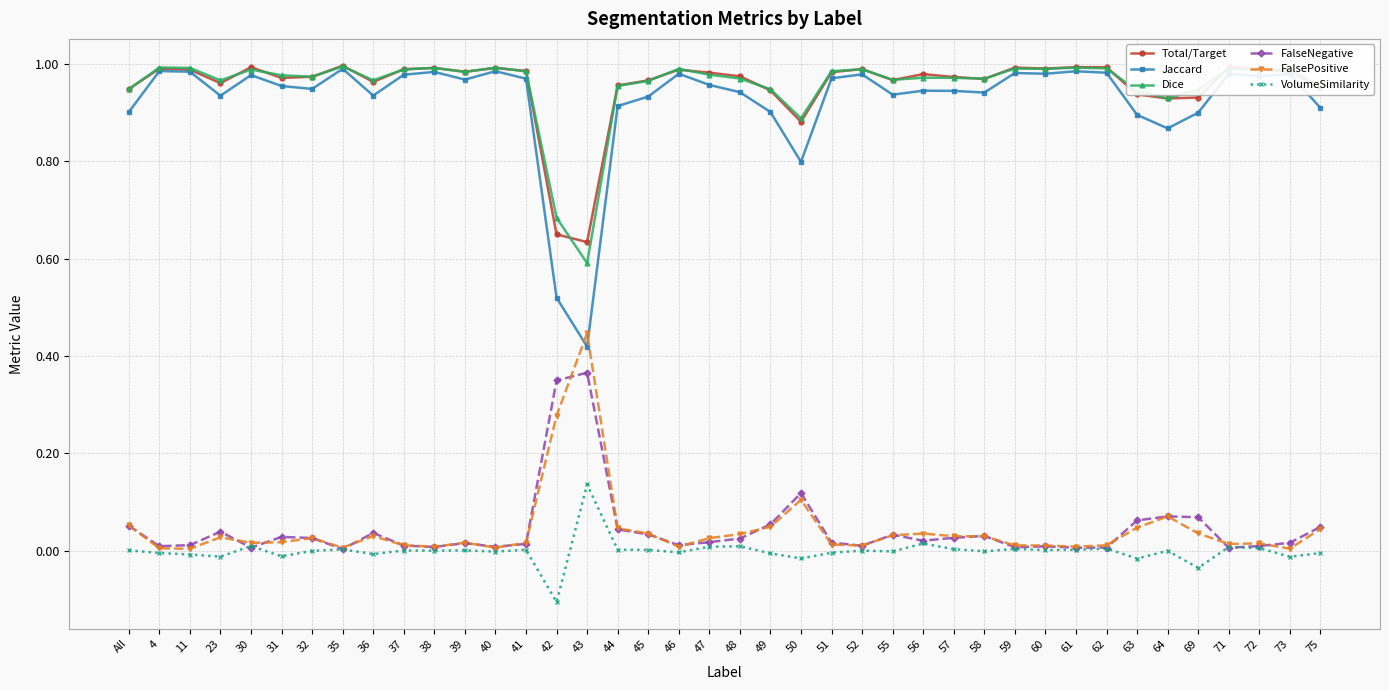

True or false: FalsePositive has more than 0 interior local peaks.

True